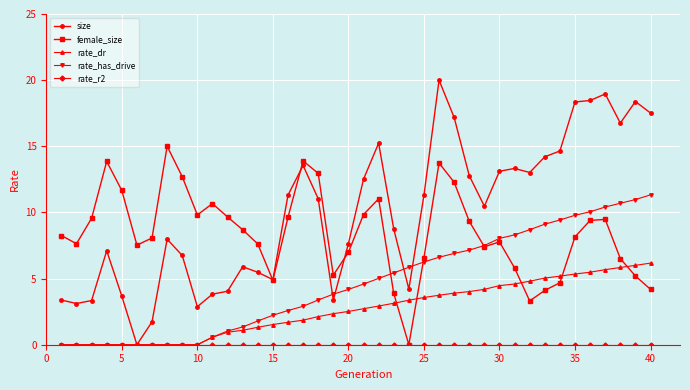

Which series has the largest total across all categories?

size